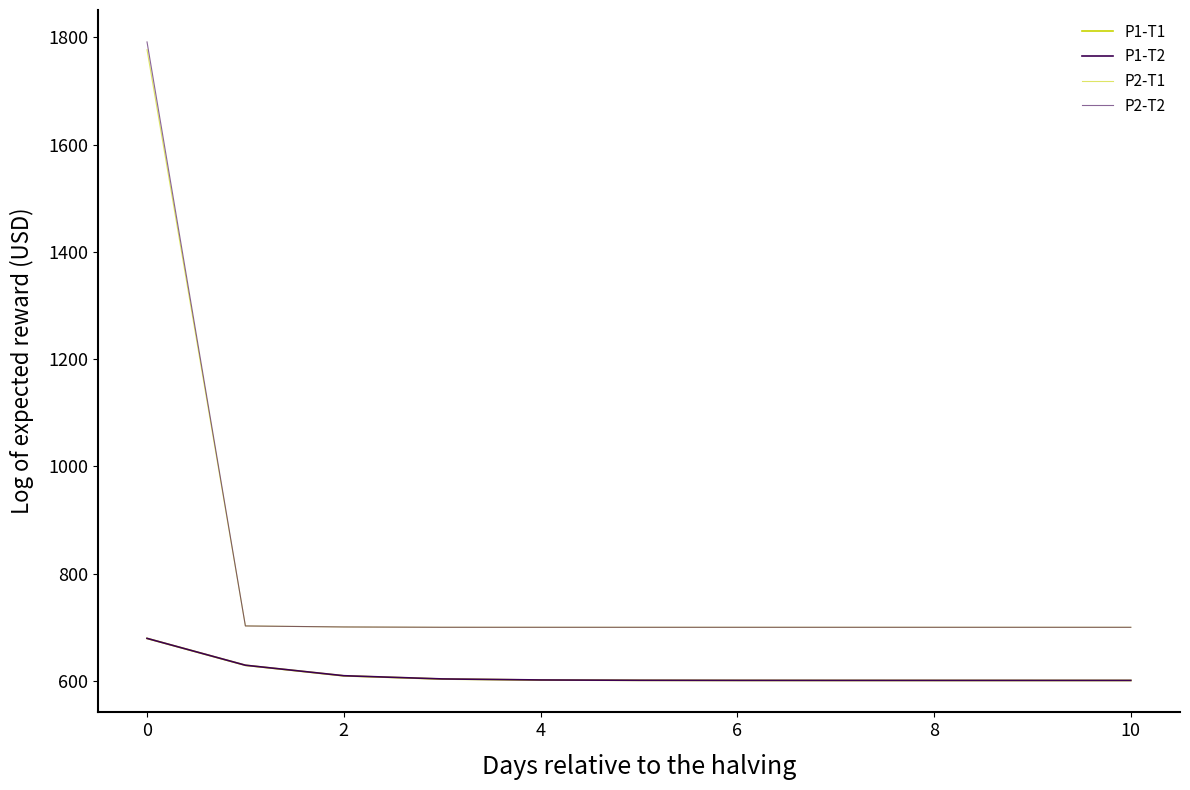

Is this an area chart (filled region under the line)?

No